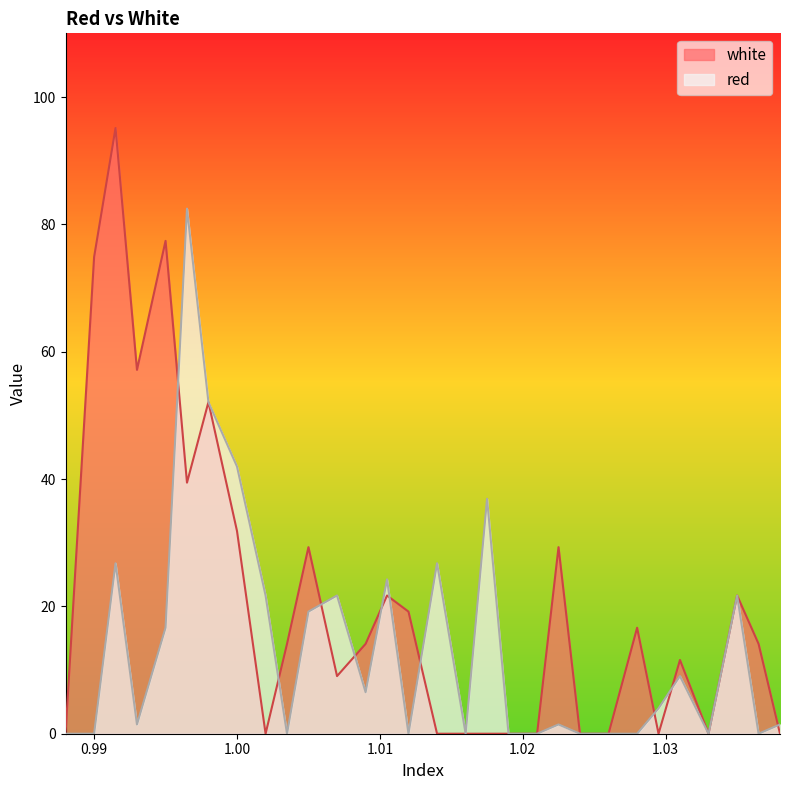

Is it true that red equals 24.2 at 1.0105?

True